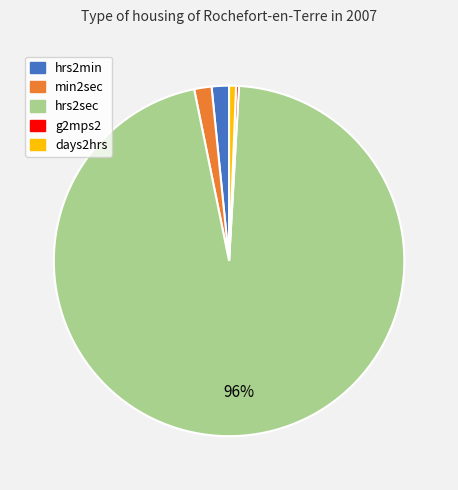

Between hrs2sec and days2hrs, which is larger?

hrs2sec